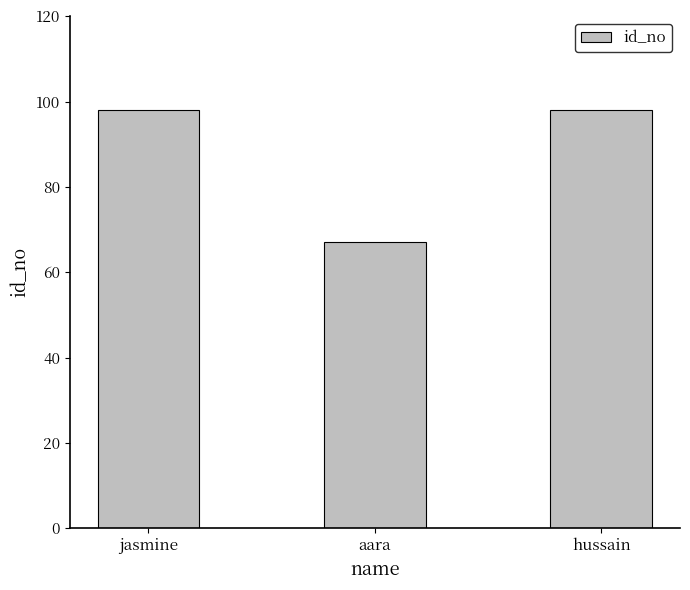

Reading left to right, what are all the values shown in this chart?

jasmine=98	aara=67	hussain=98